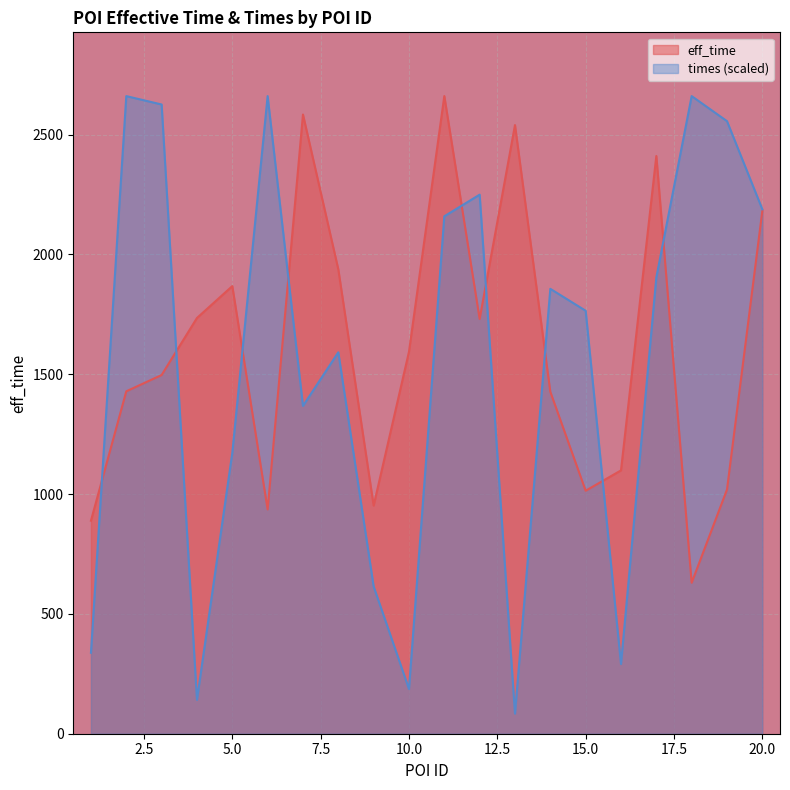

How many lines are shown in the chart?

2